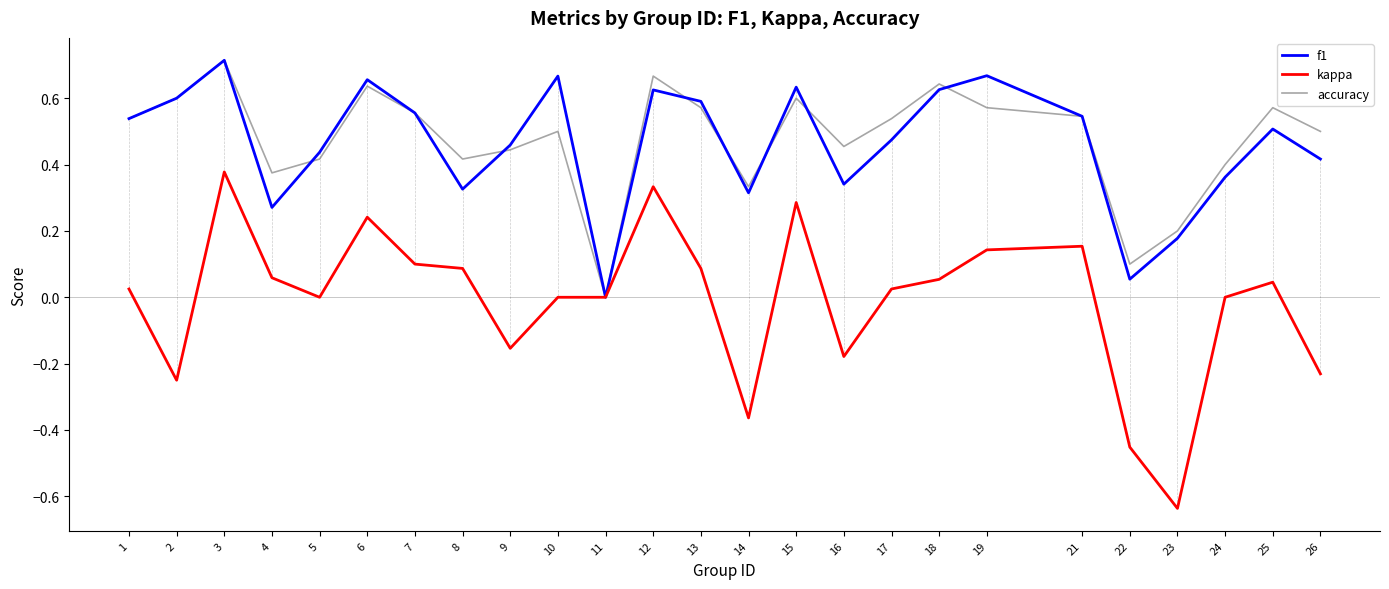

What is the total value across all series at 24?

0.8